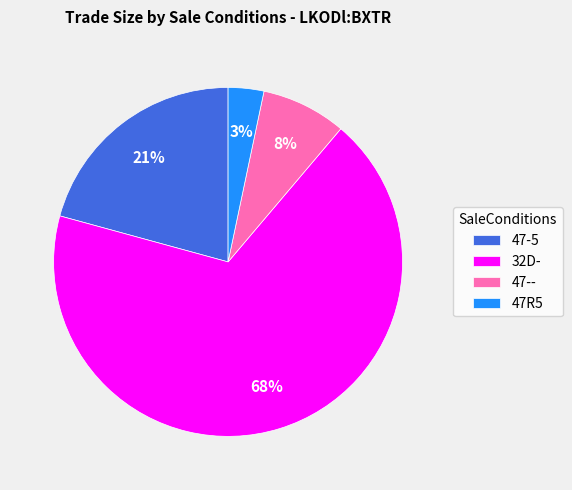

The 47-5 slice represents 29% of the pie. True or false?

False